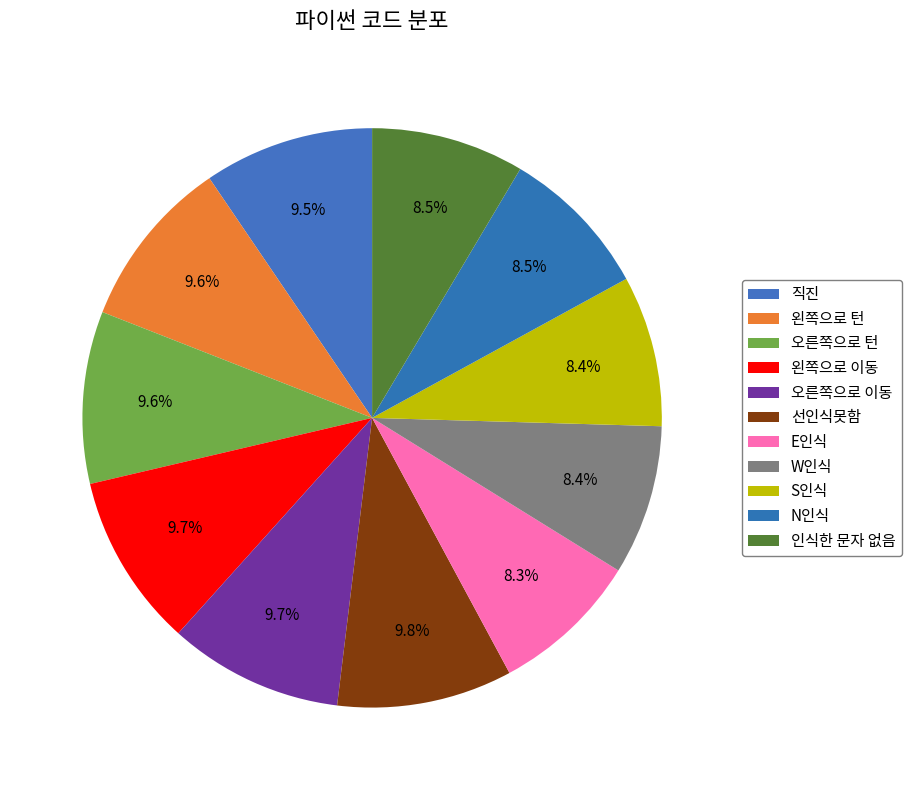

Is there a majority slice in this chart?

No